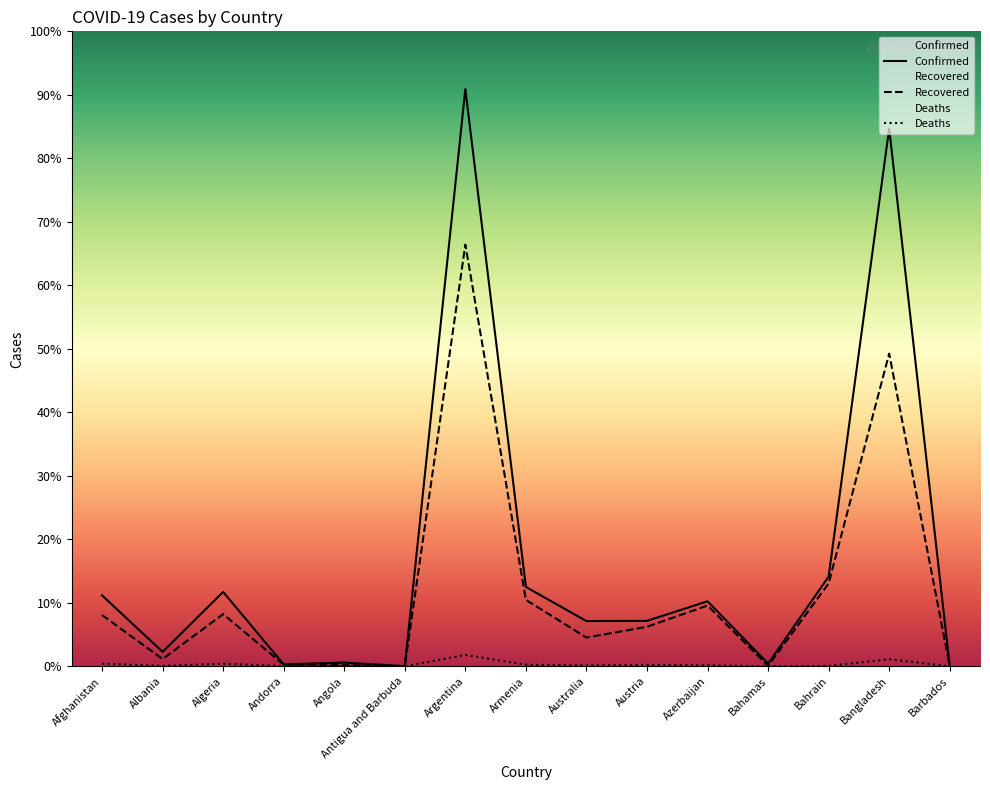

True or false: Recovered and Confirmed intersect in this chart.

False